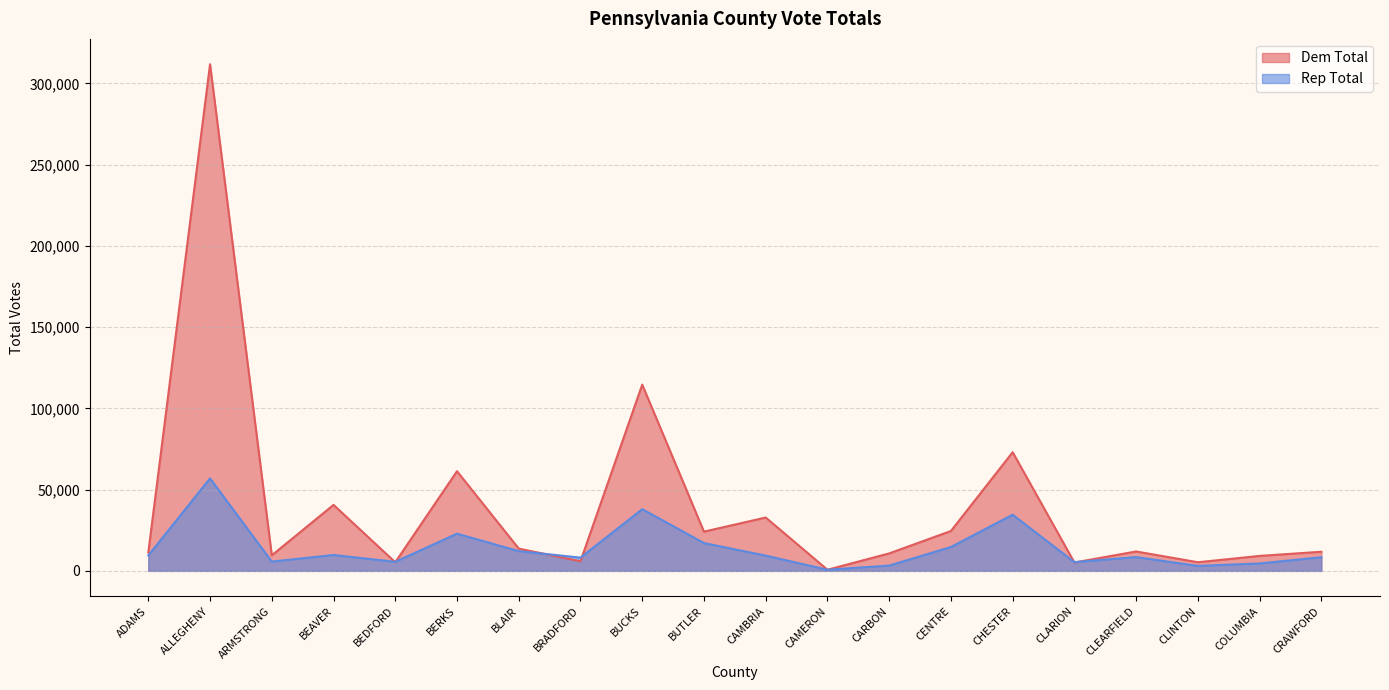

What is the difference between the highest and lowest values at CLARION?

222